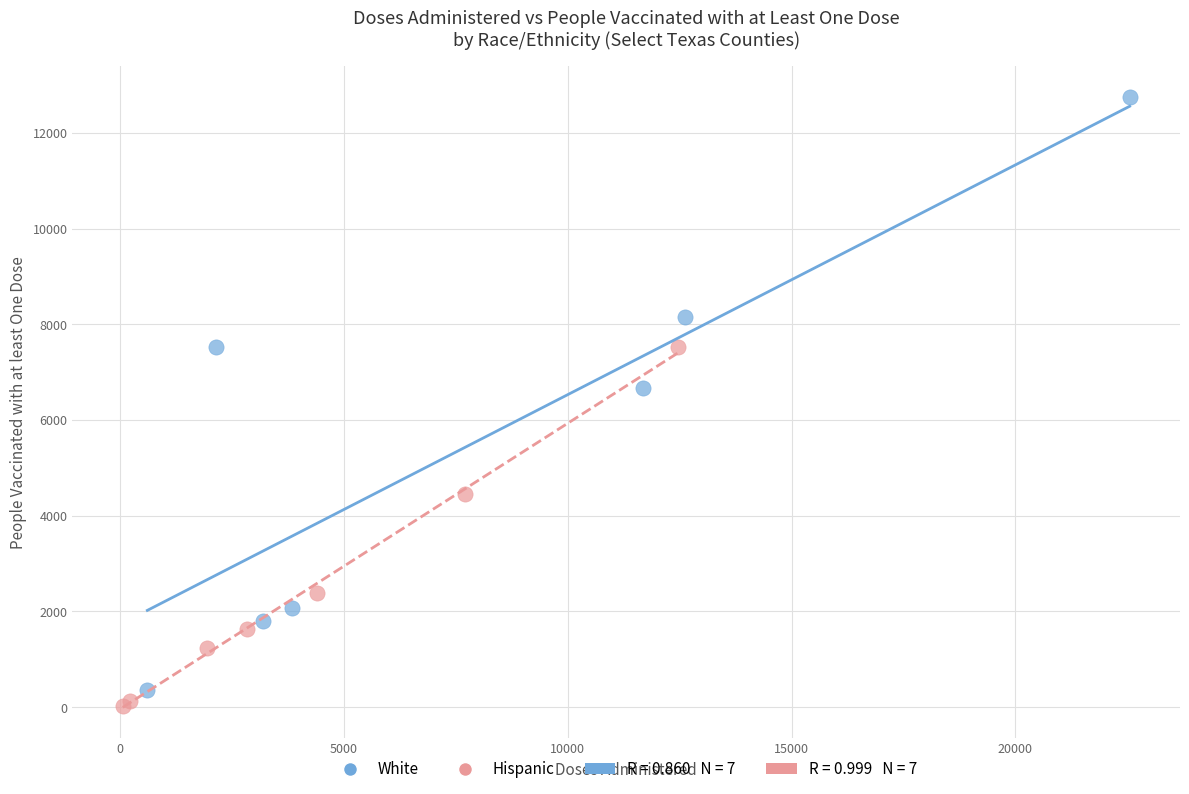

Which series reaches the maximum Y coordinate?

White